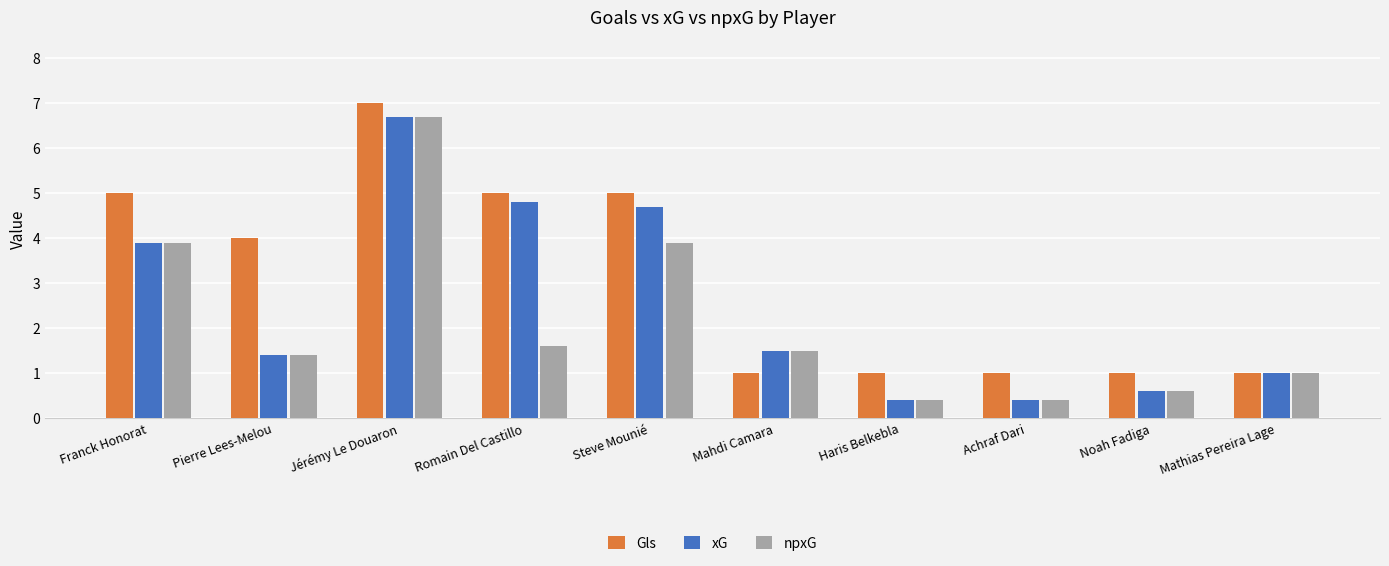

Between Steve Mounié and Achraf Dari, which series saw the biggest shift?

xG